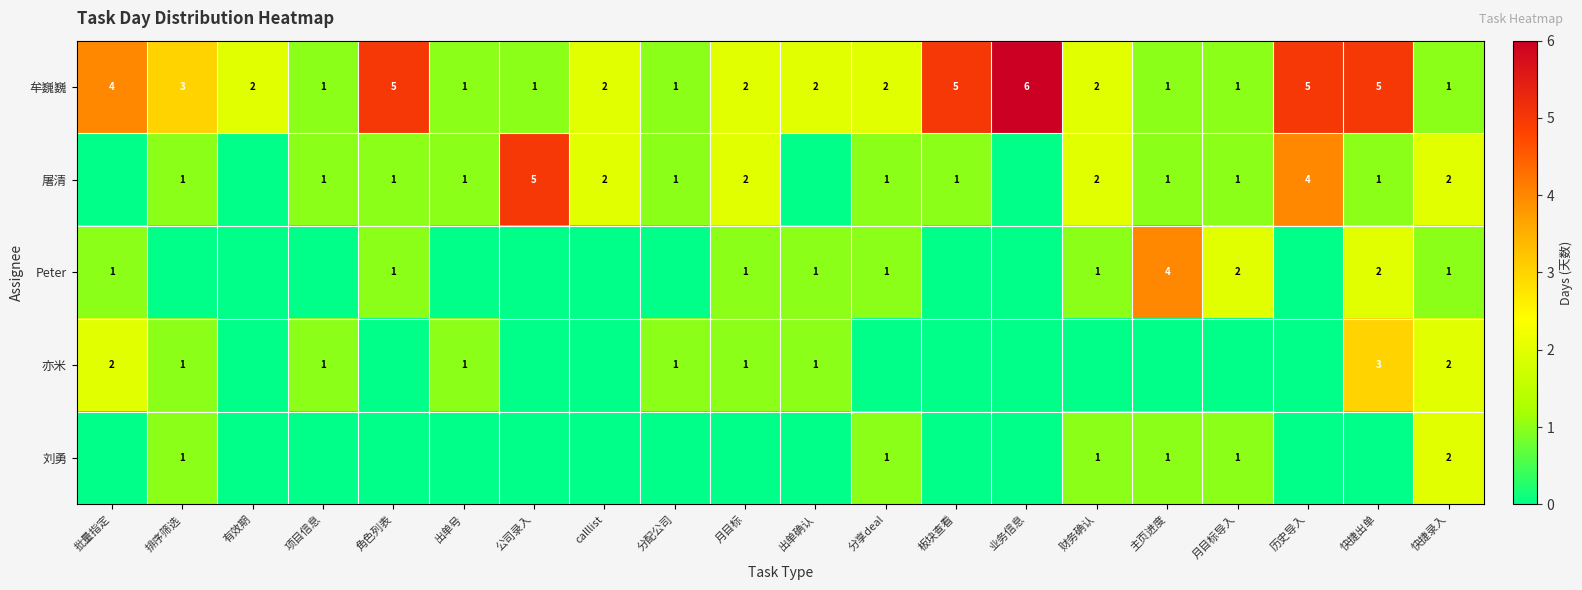

The value of 屠清 at 板块查看 is 0. True or false?

False